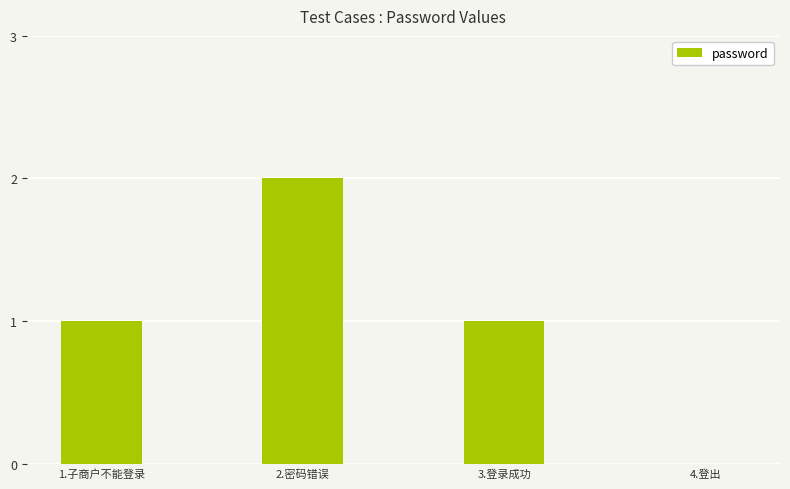

Is it true that the value at 3.登录成功 is 1?

True